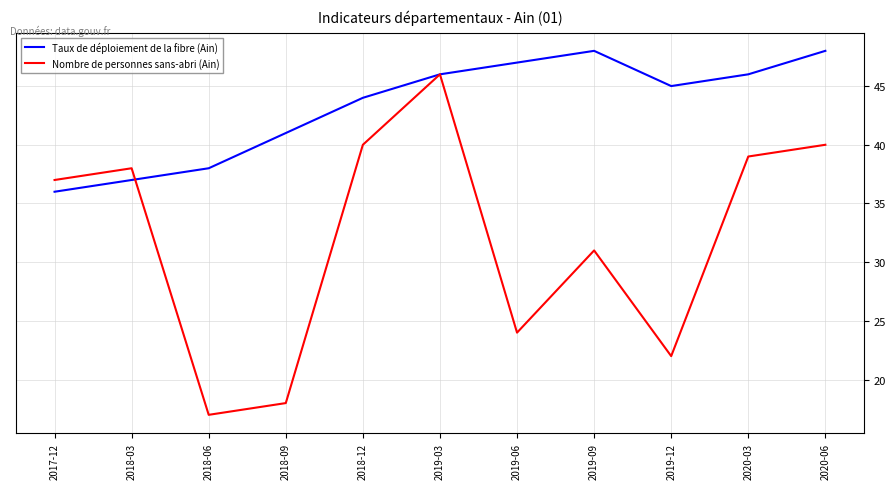

Which series has the largest range (max minus min)?

Nombre de personnes sans-abri (Ain)